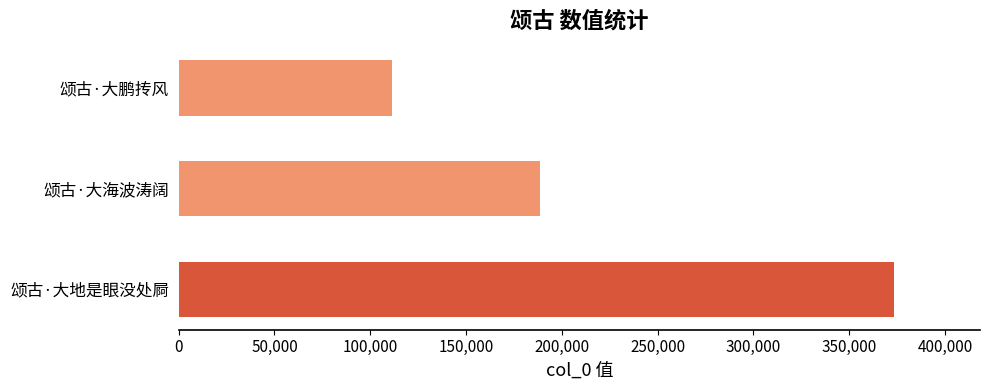

Count the values in the range 111388 to 373502.

3